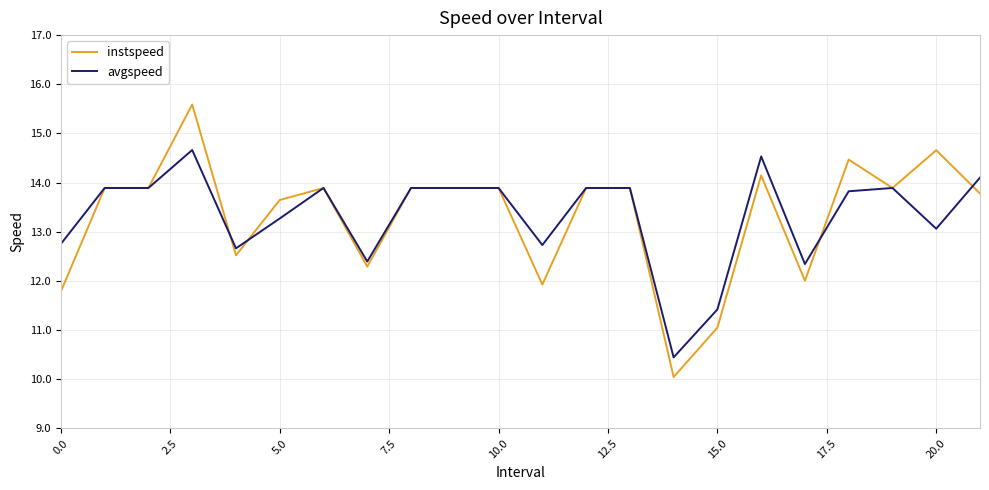

What is the maximum value for instspeed?

15.6